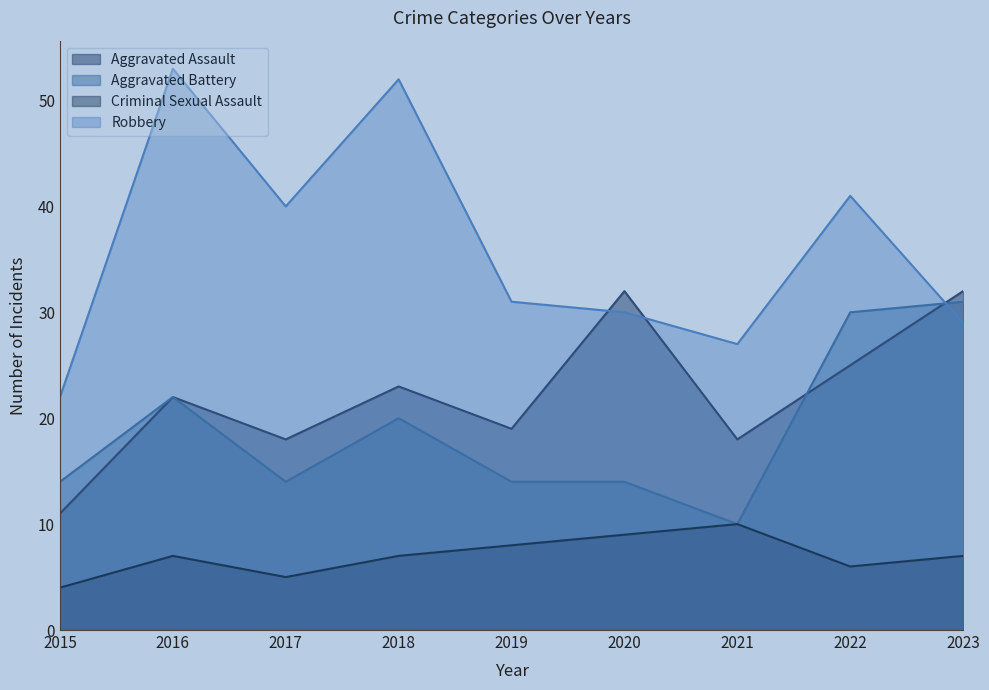

True or false: Criminal Sexual Assault and Aggravated Battery cross at least once.

False